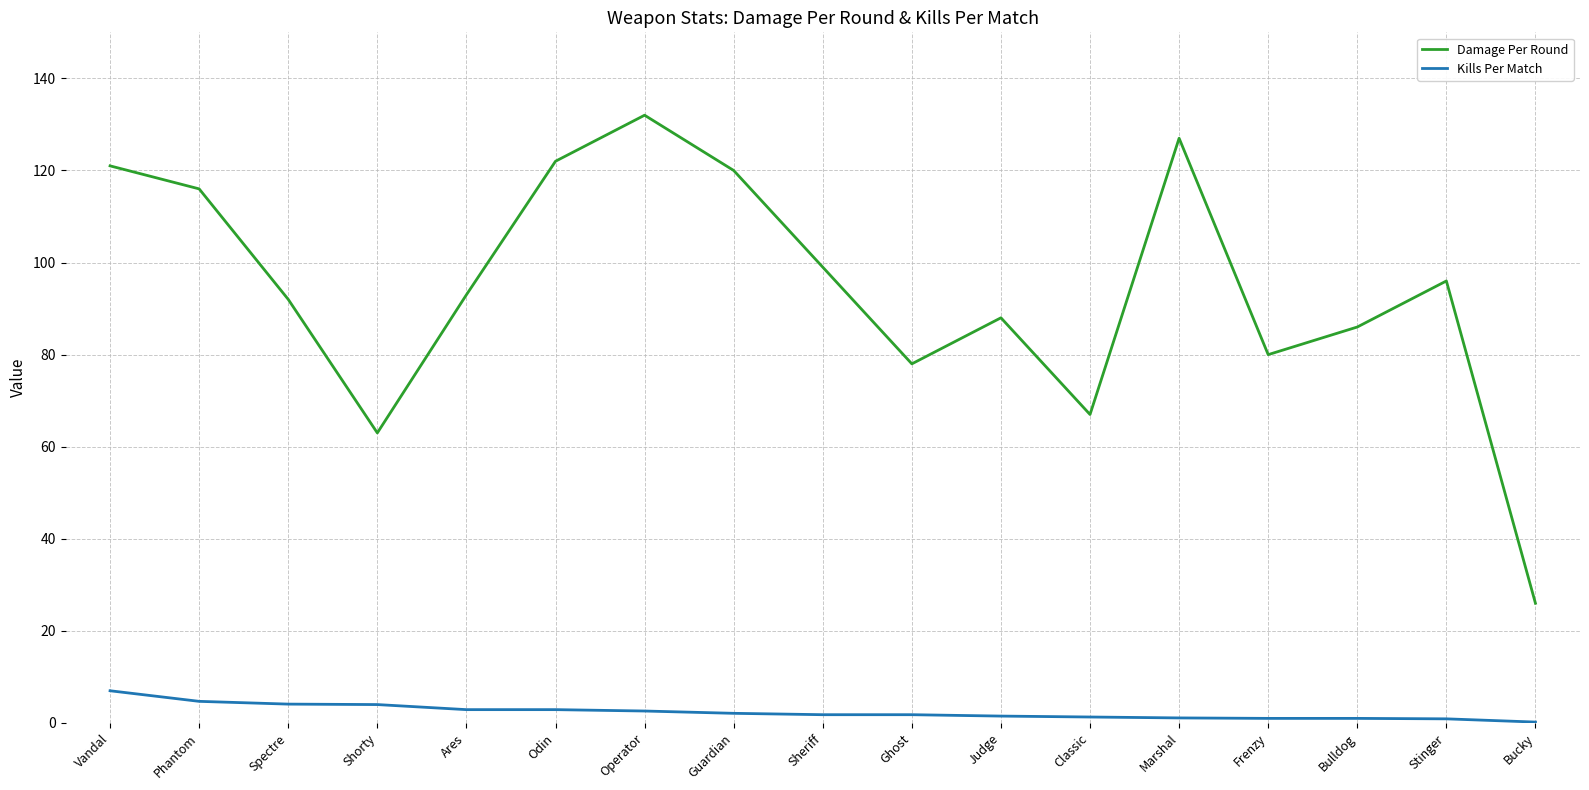

What is the difference between the maximum and minimum values in the Kills Per Match series?

6.8